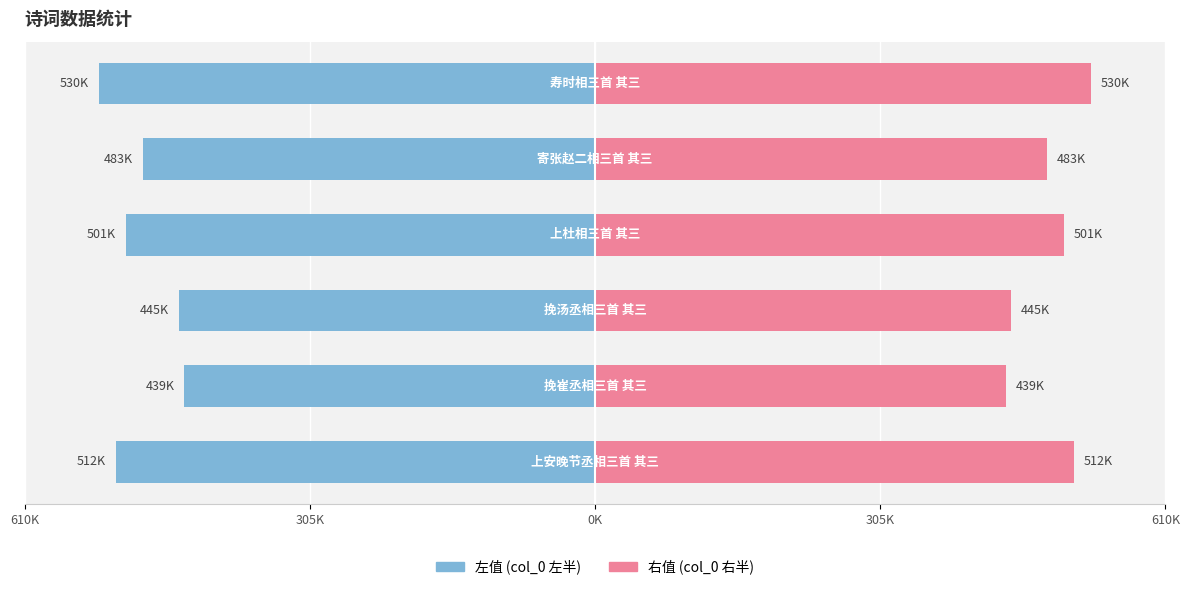

The 左值 (col_0 左半) series shows -331887.9 at 305K. True or false?

False